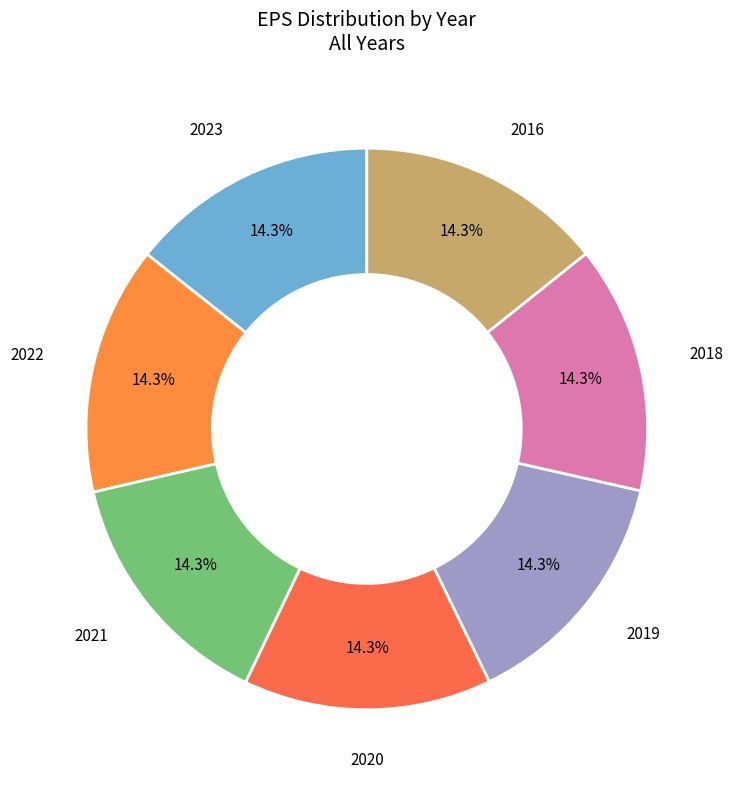

Is there any slice that represents more than half of the pie?

No